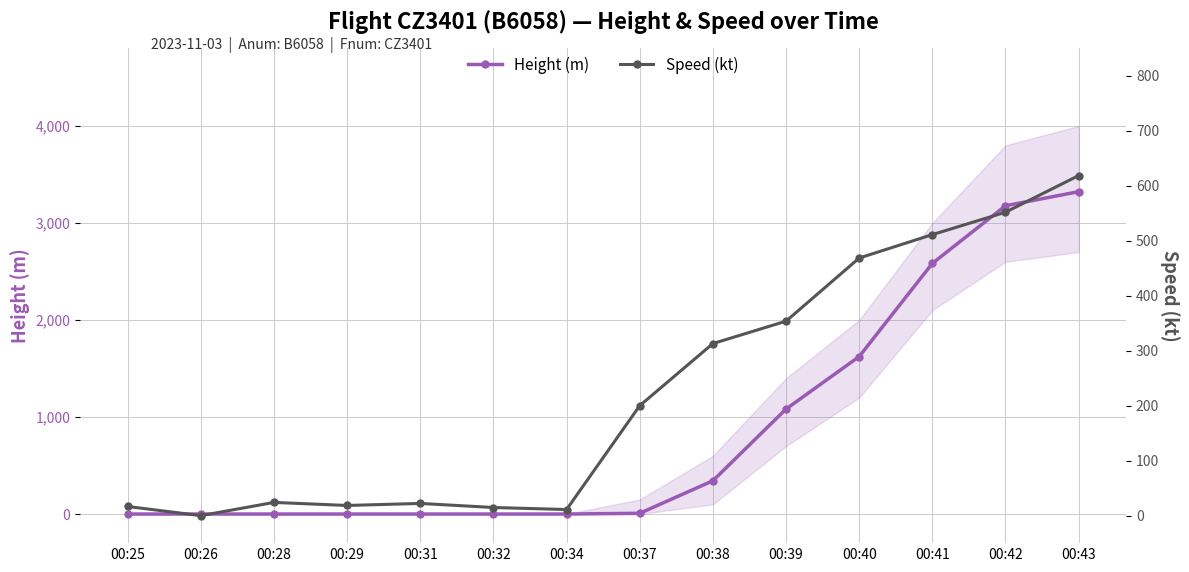

What is the maximum value shown in the chart?

3322.3